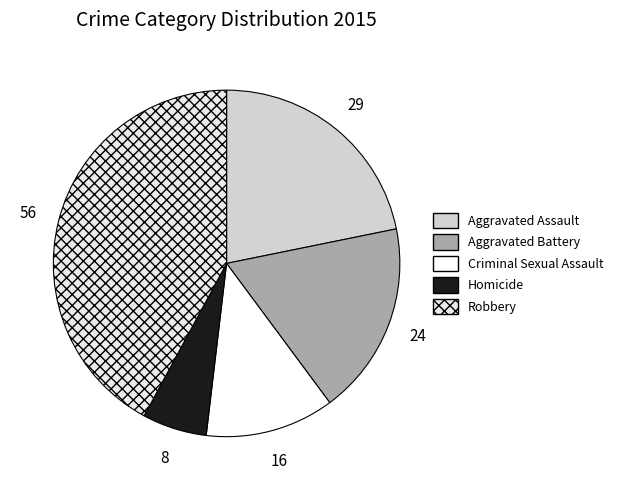

What percentage is the Criminal Sexual Assault slice, to the nearest percent?

12%